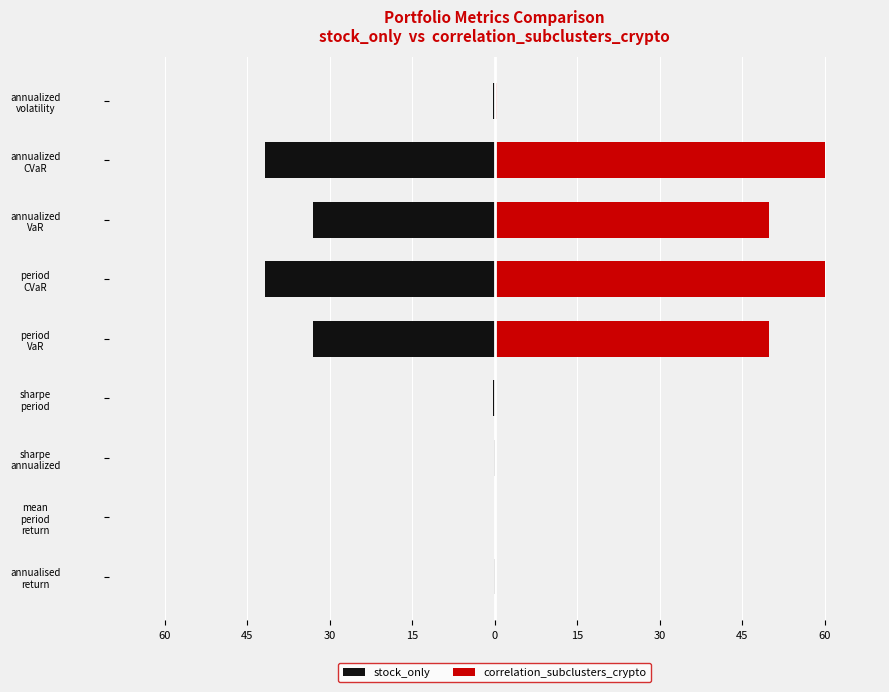

Rank the series by their maximum value, from highest to lowest.

correlation_subclusters_crypto, stock_only